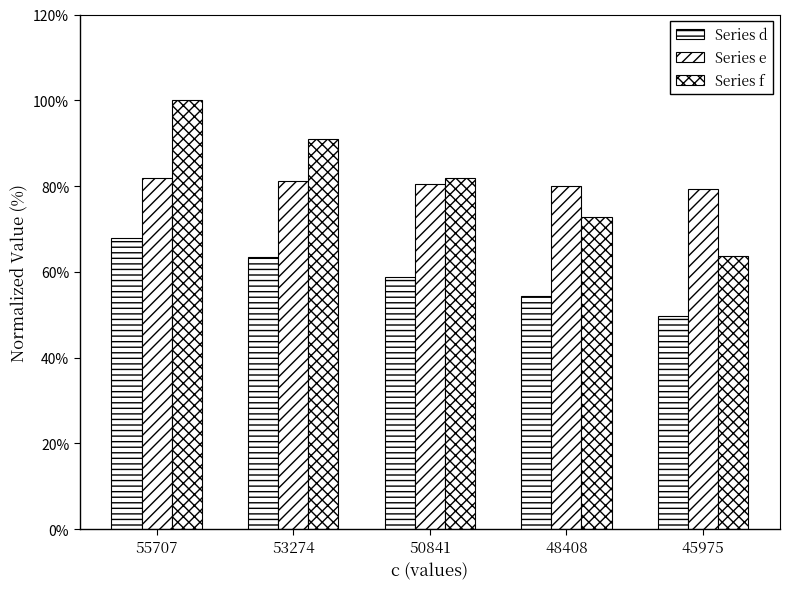

Between 55707 and 45975, which is larger?

55707